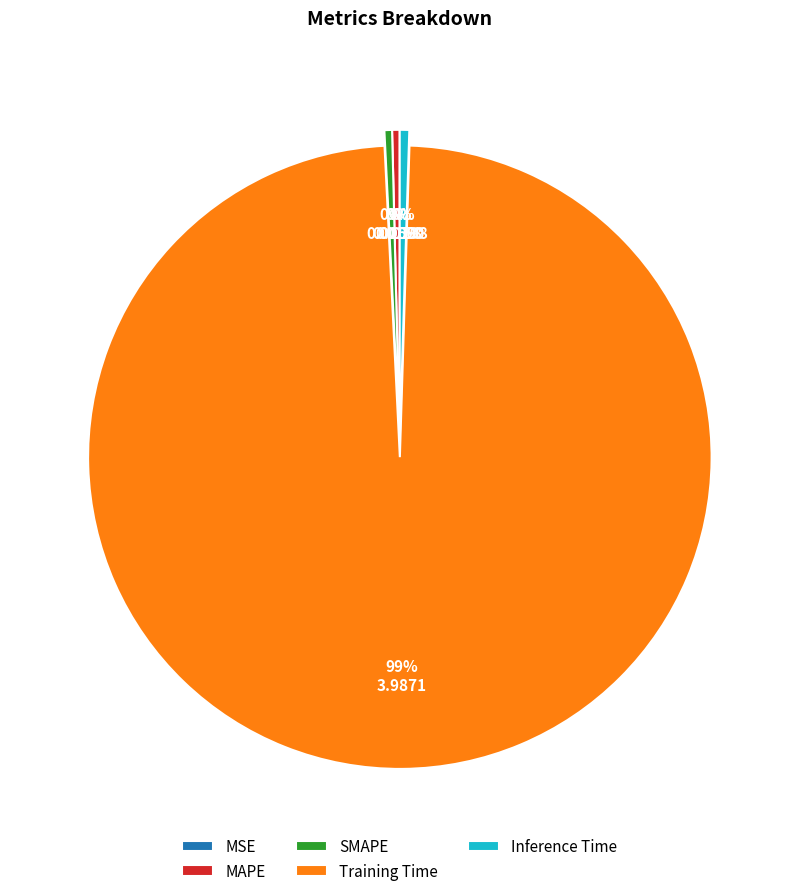

The Inference Time slice represents 9% of the pie. True or false?

False